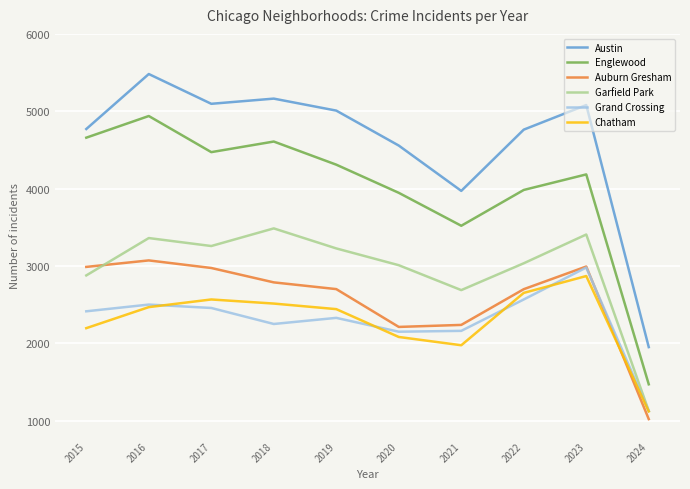

What is the difference between the second highest and second lowest values in the Austin series?

1193